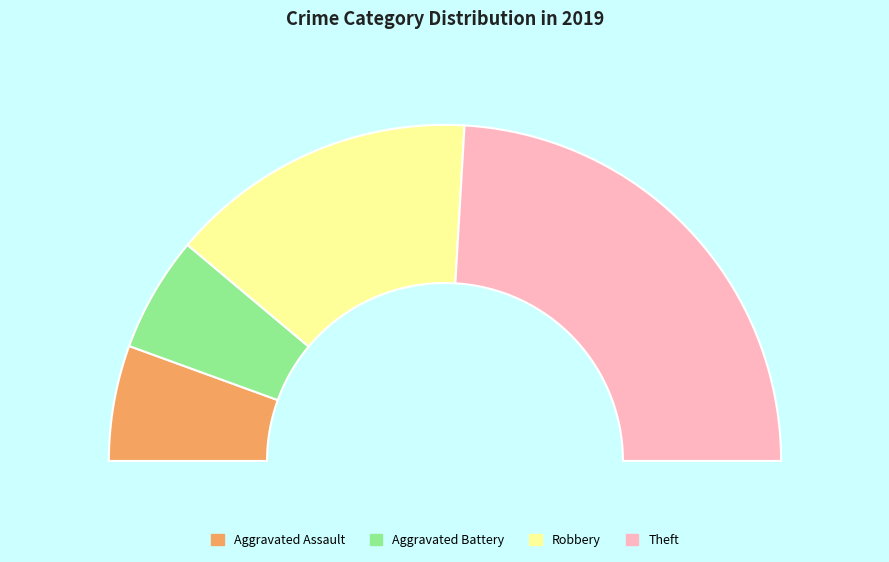

Is there a majority slice in this chart?

No